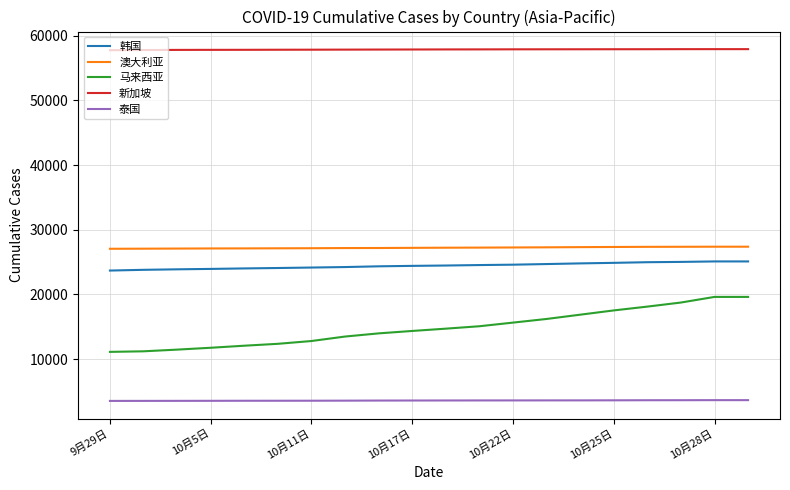

What is the minimum value for 新加坡?

57742